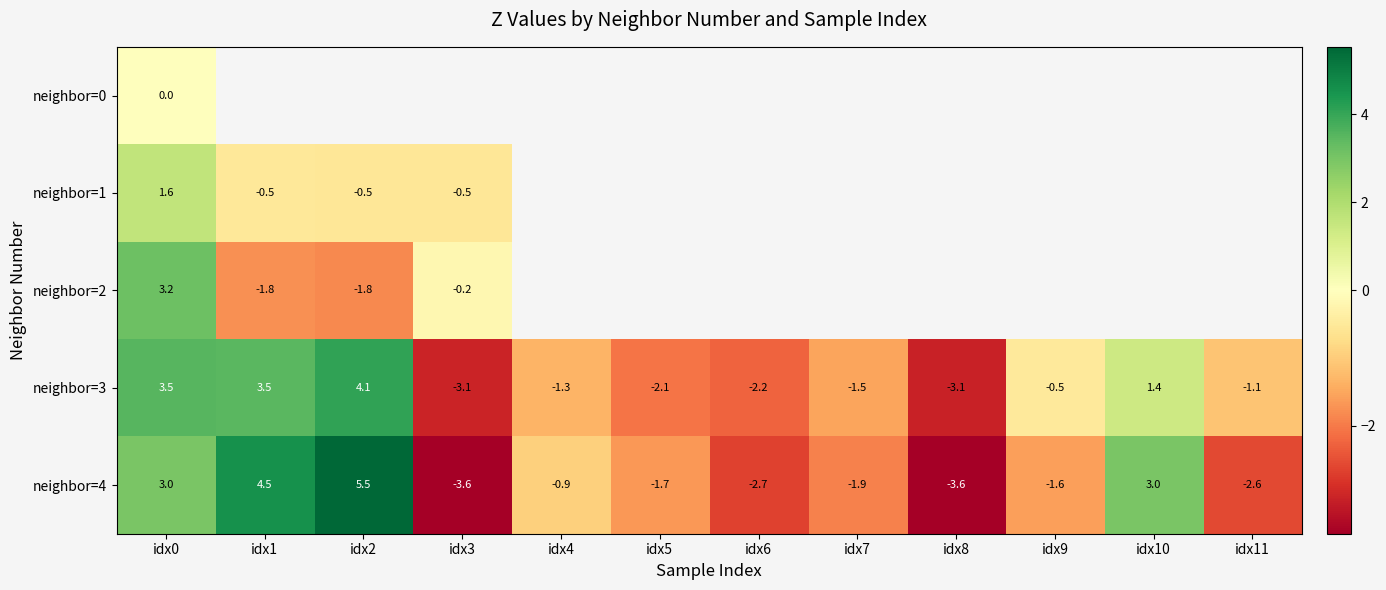

The value of neighbor=4 at idx3 is -1.1. True or false?

False